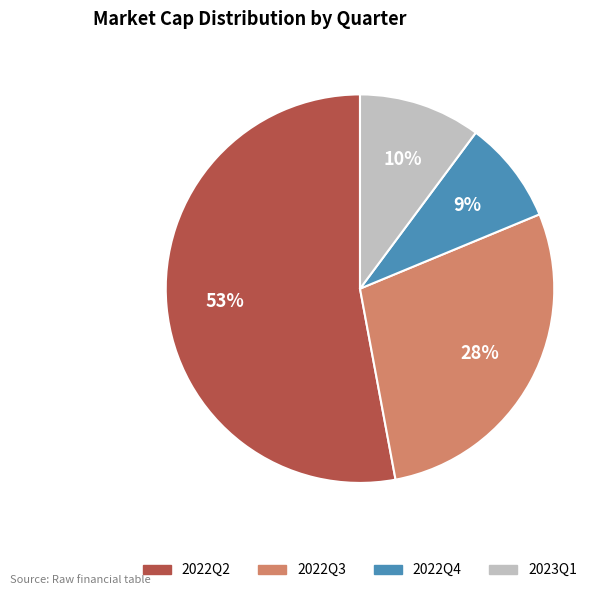

Which has a higher value, 2022Q2 or 2022Q3?

2022Q2